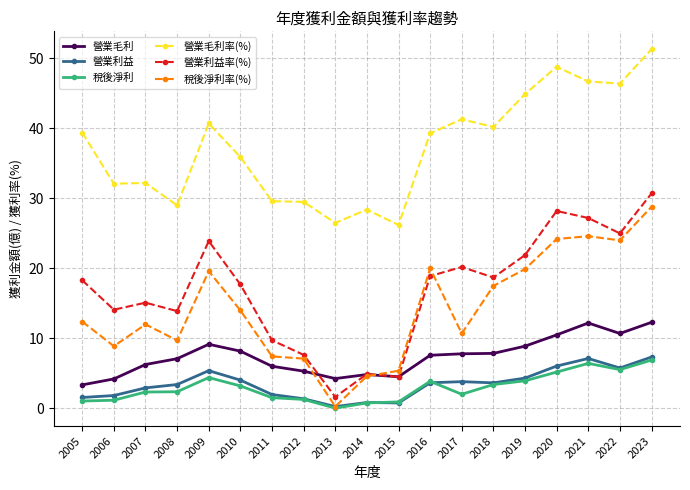

True or false: 營業毛利率(%) and 稅後淨利 cross at least once.

False